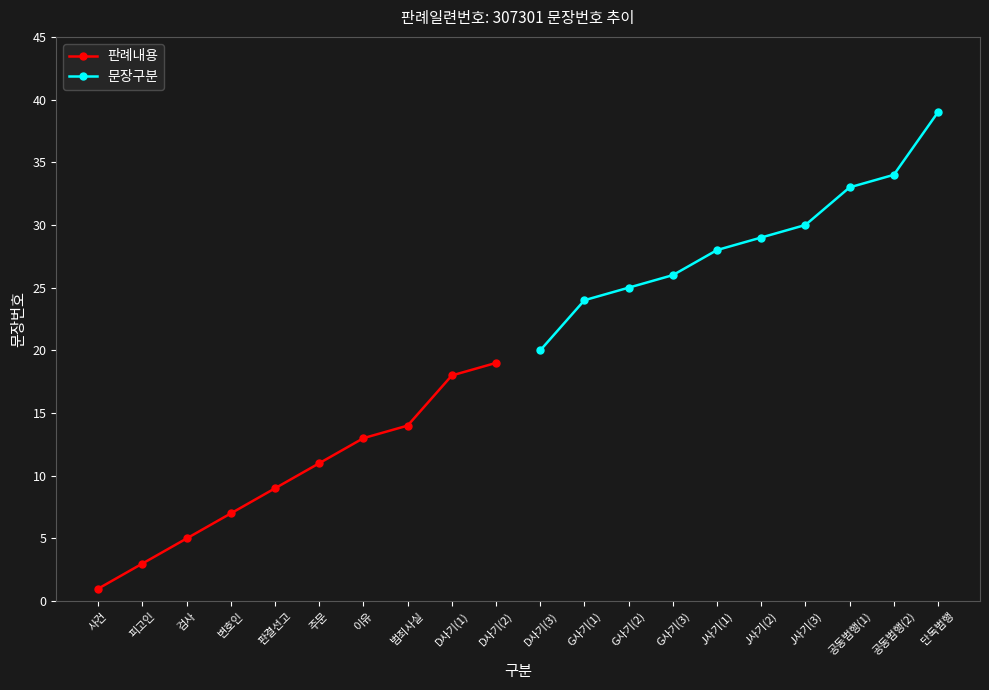

Which category has the highest value in the 판례내용 series?

D사기(2)